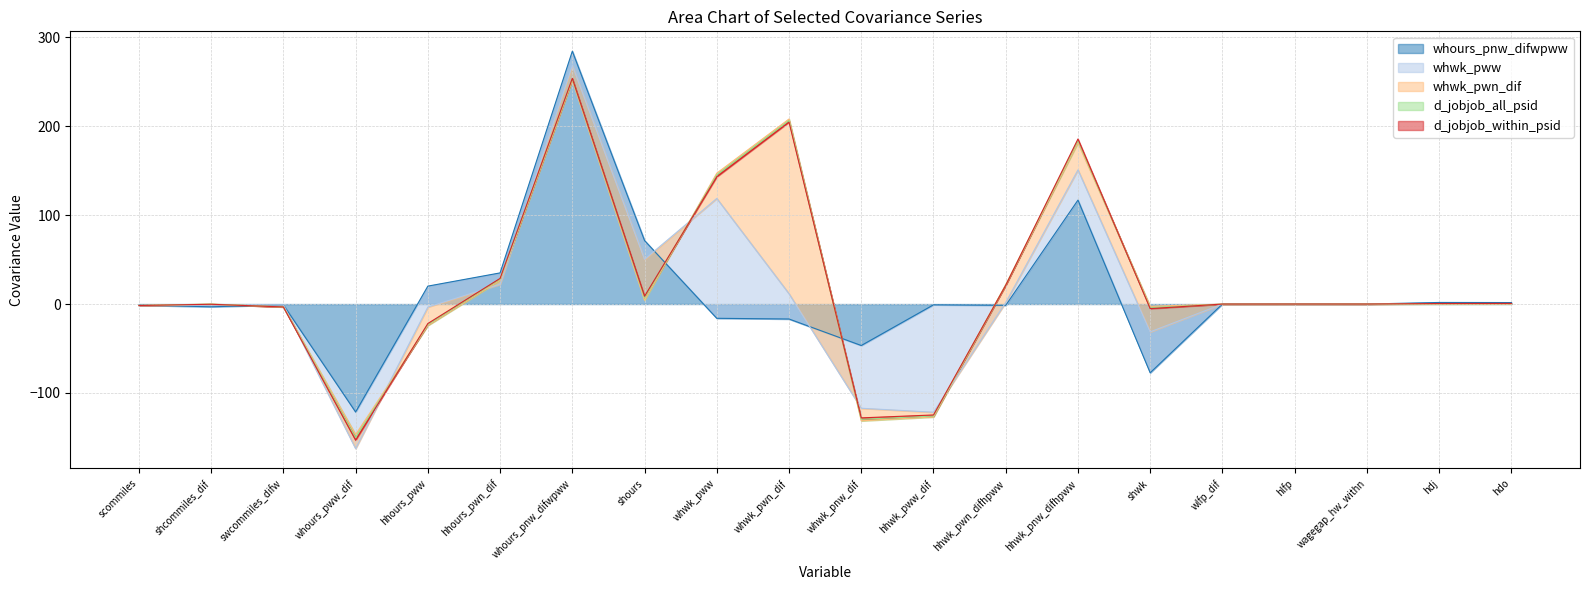

What is the label of the 10th point from the right?

whwk_pnw_dif